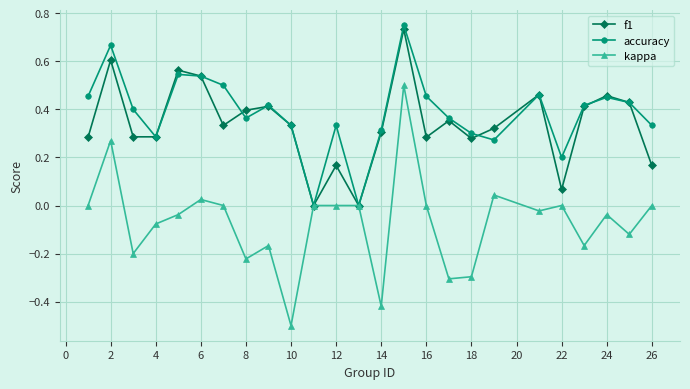

Which series has the widest spread of values?

kappa